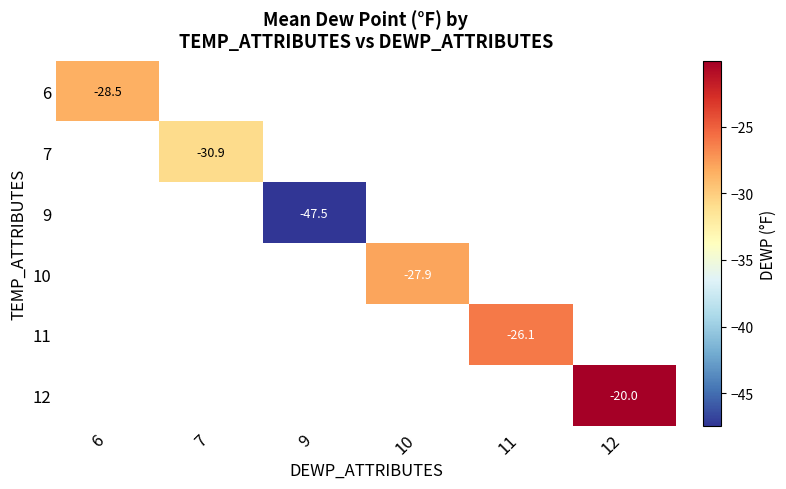

Which label corresponds to the largest value in the chart?

12